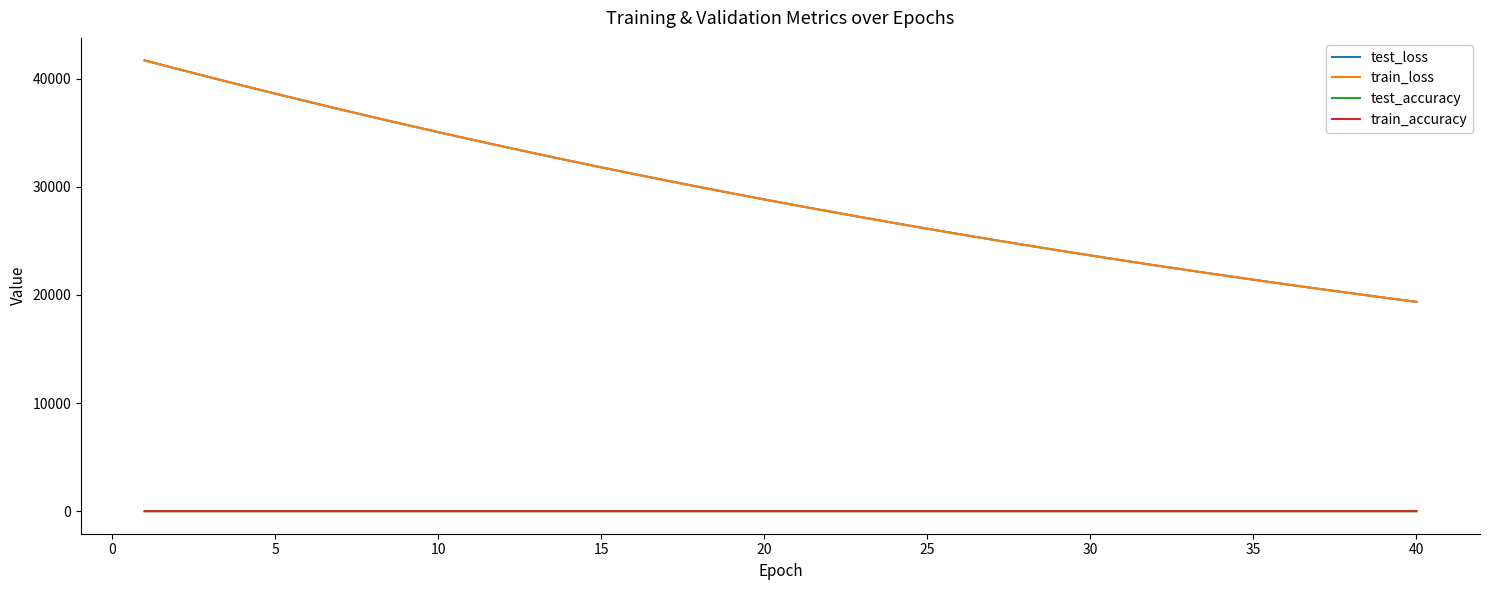

True or false: test_accuracy has more than 0 points higher than both neighbors.

True